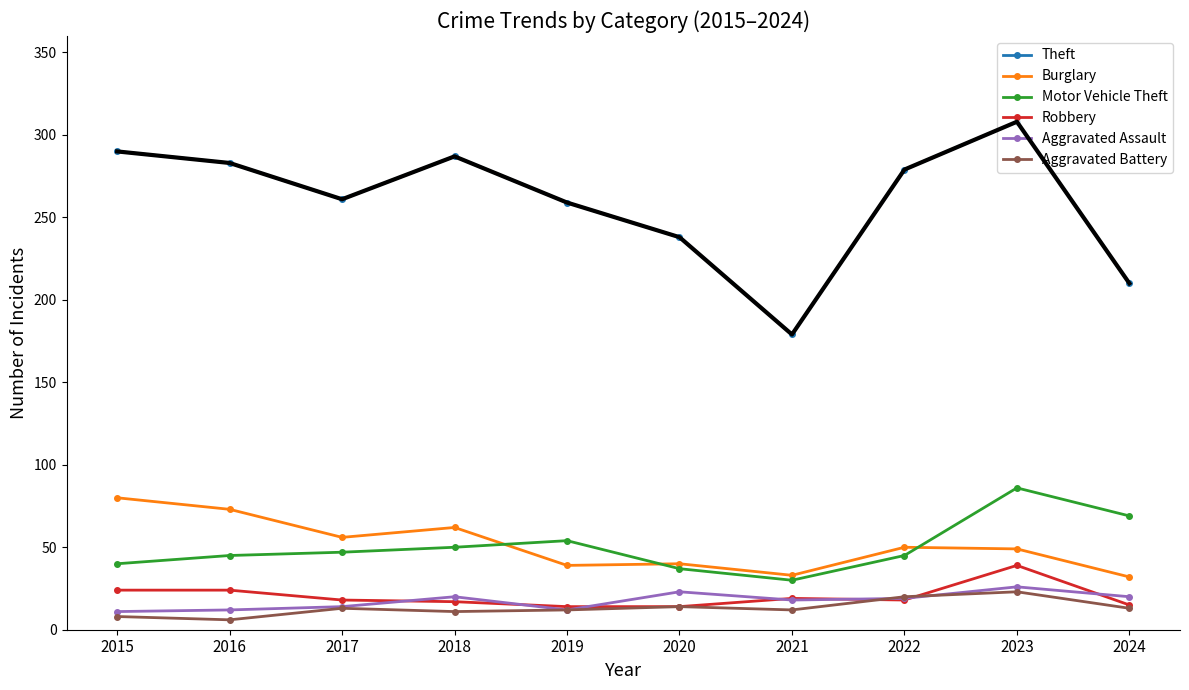

At which category is the sum across all series the highest?

2023